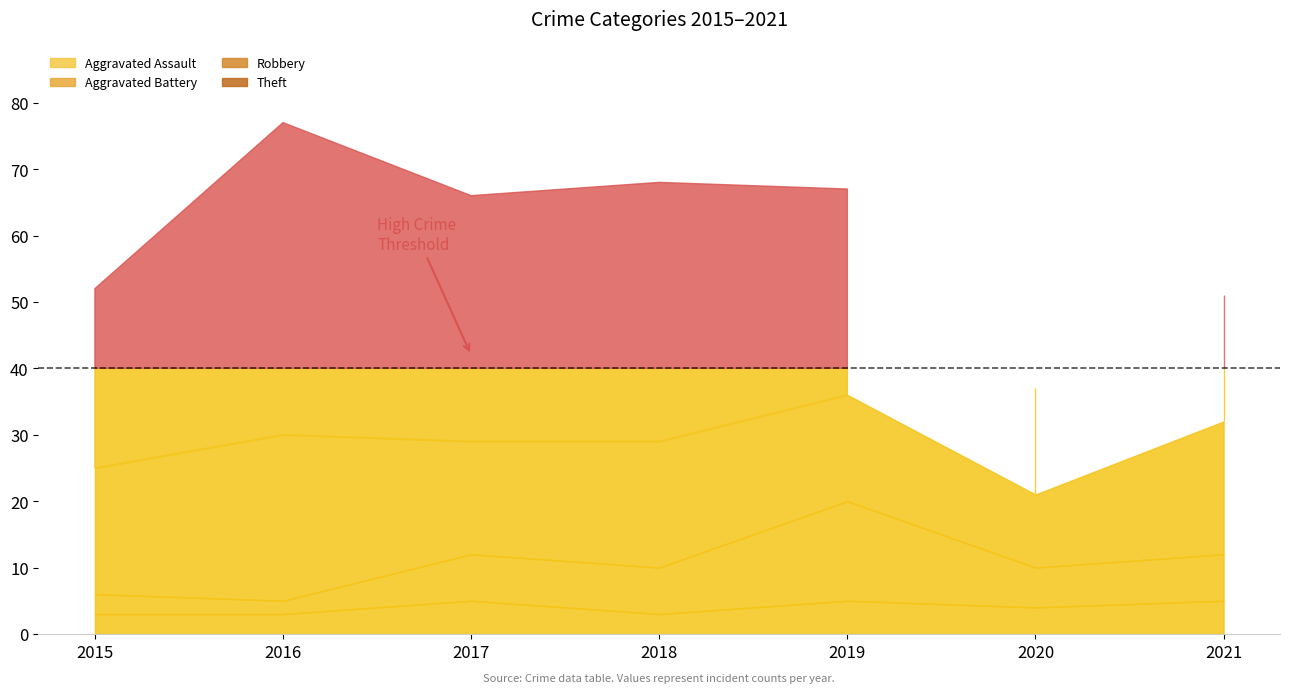

Rank the categories by Aggravated Battery value from highest to lowest.

2019, 2017, 2018, 2021, 2020, 2015, 2016